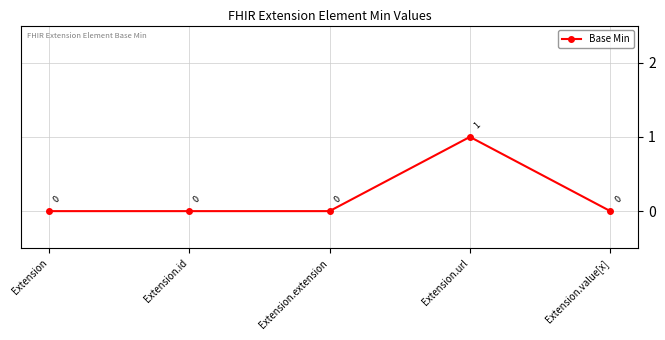

Count the values in the range 0 to 1.

5